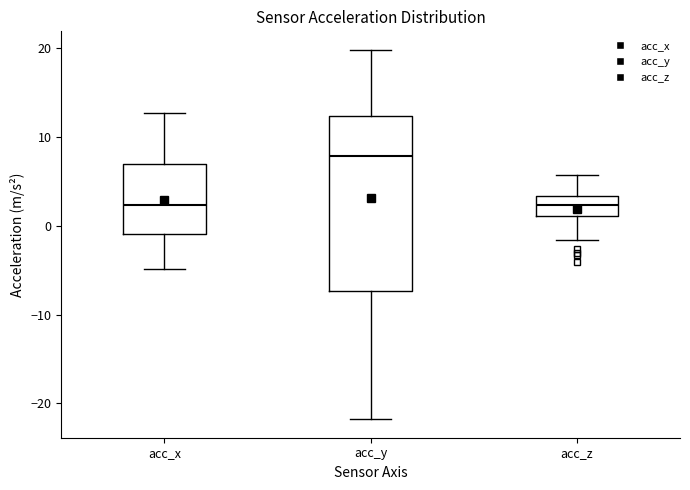

Where does the median line of the box for acc_x sit on the y-axis? The values are not printed on the chart, so give them approximately, as read against the axis.

2